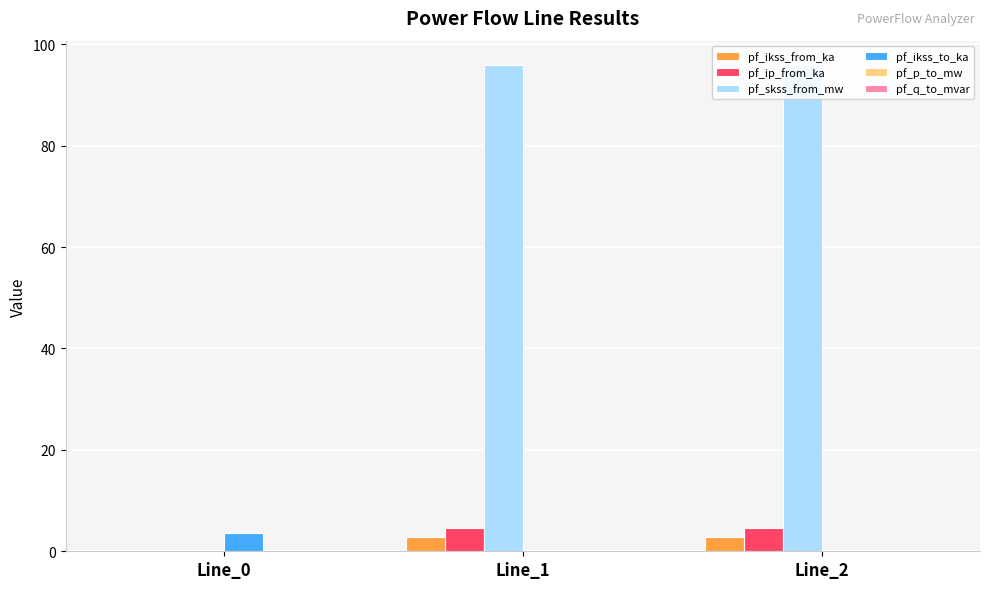

Which series has the widest spread of values?

pf_skss_from_mw